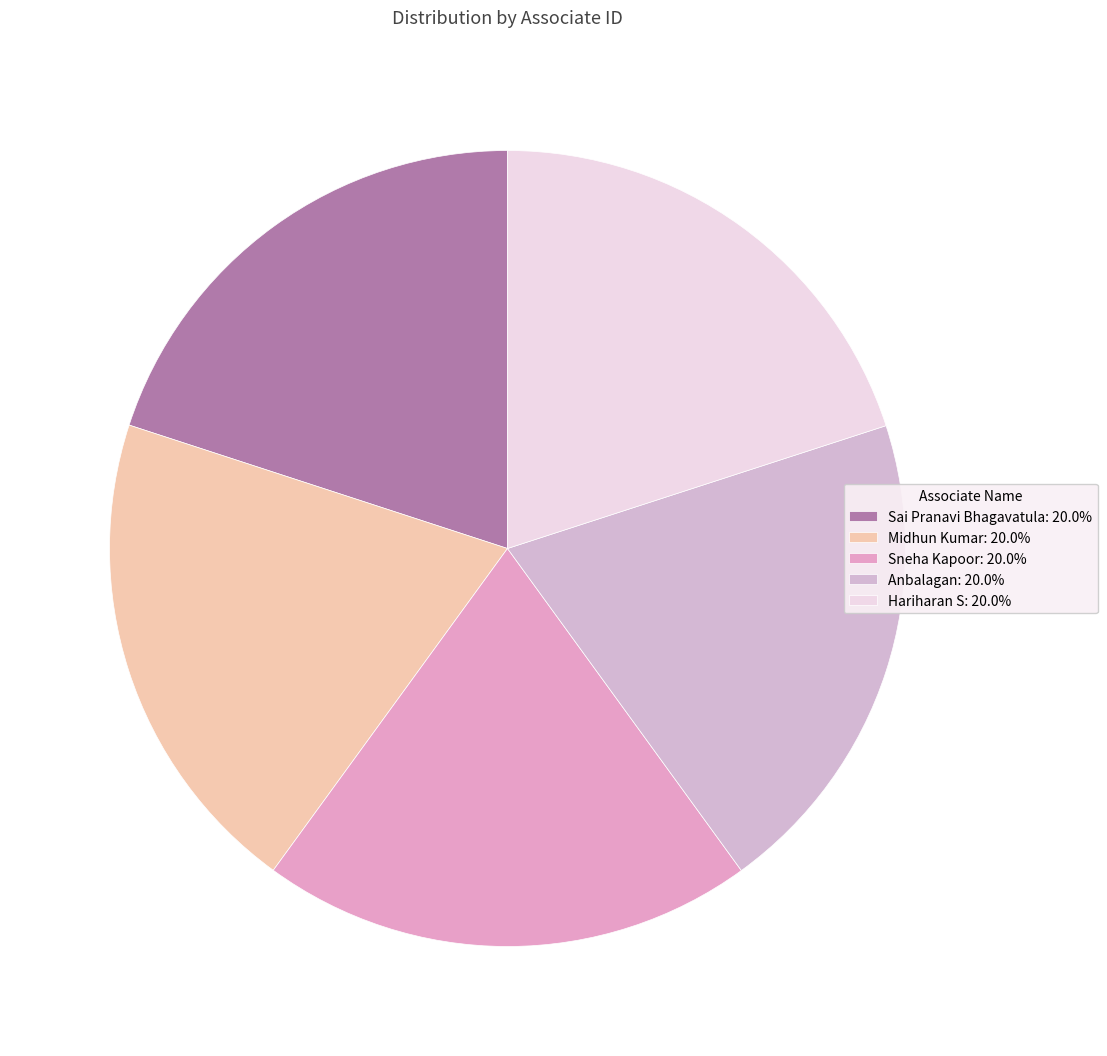

Is there any slice that represents more than half of the pie?

No